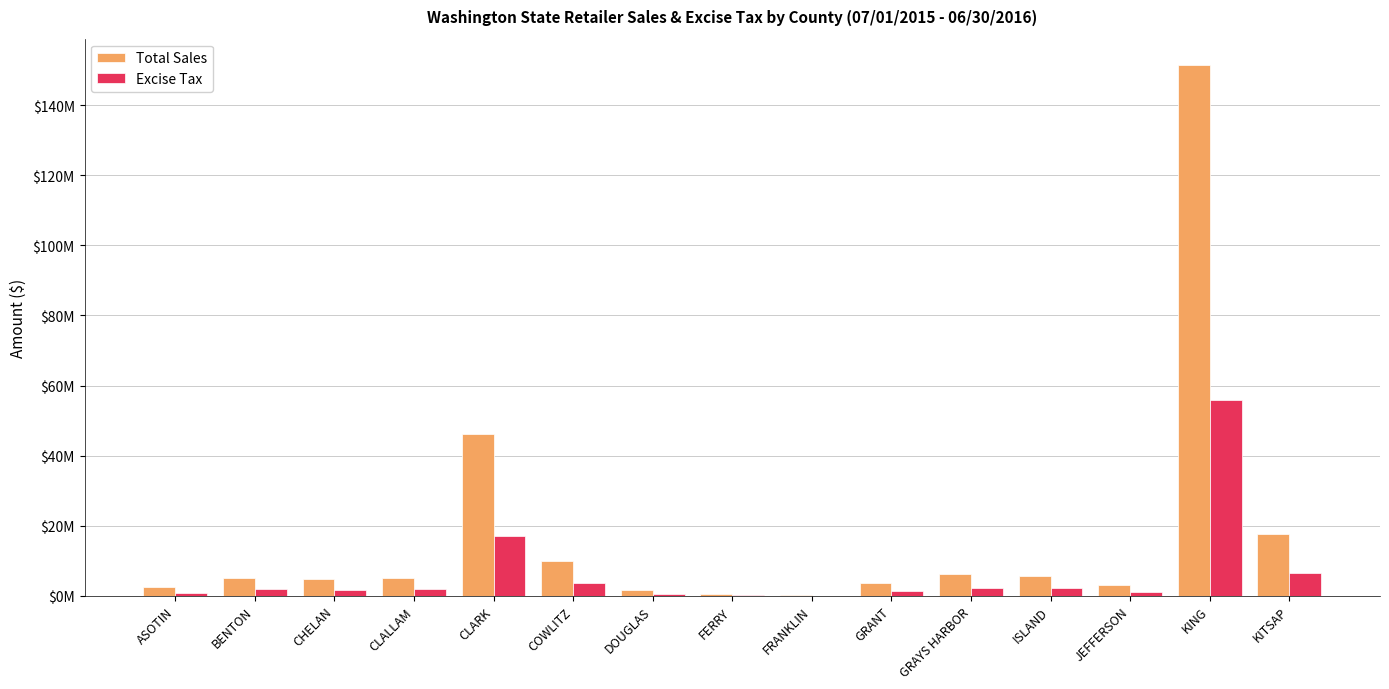

Are the bars grouped side by side (vs. stacked)?

Yes